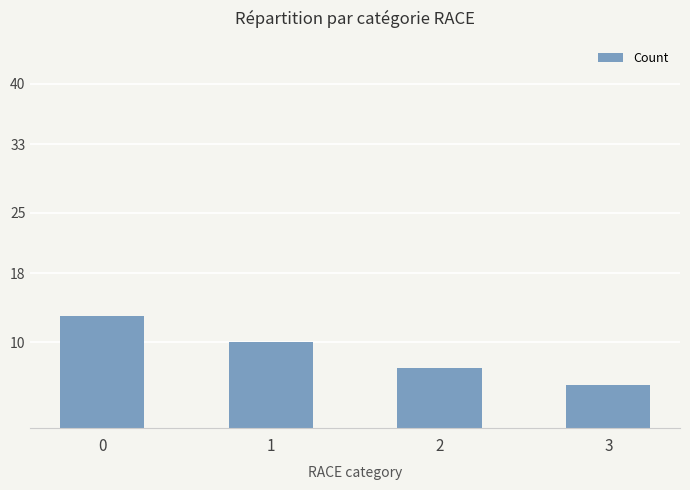

How many bars are there in total?

4